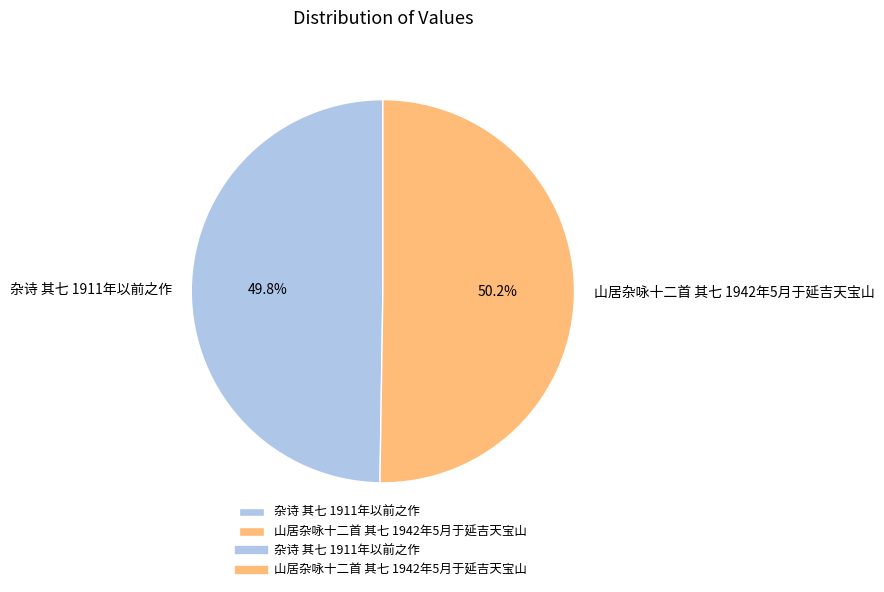

To the nearest percent, what percentage of the pie is 杂诗 其七 1911年以前之作?

50%